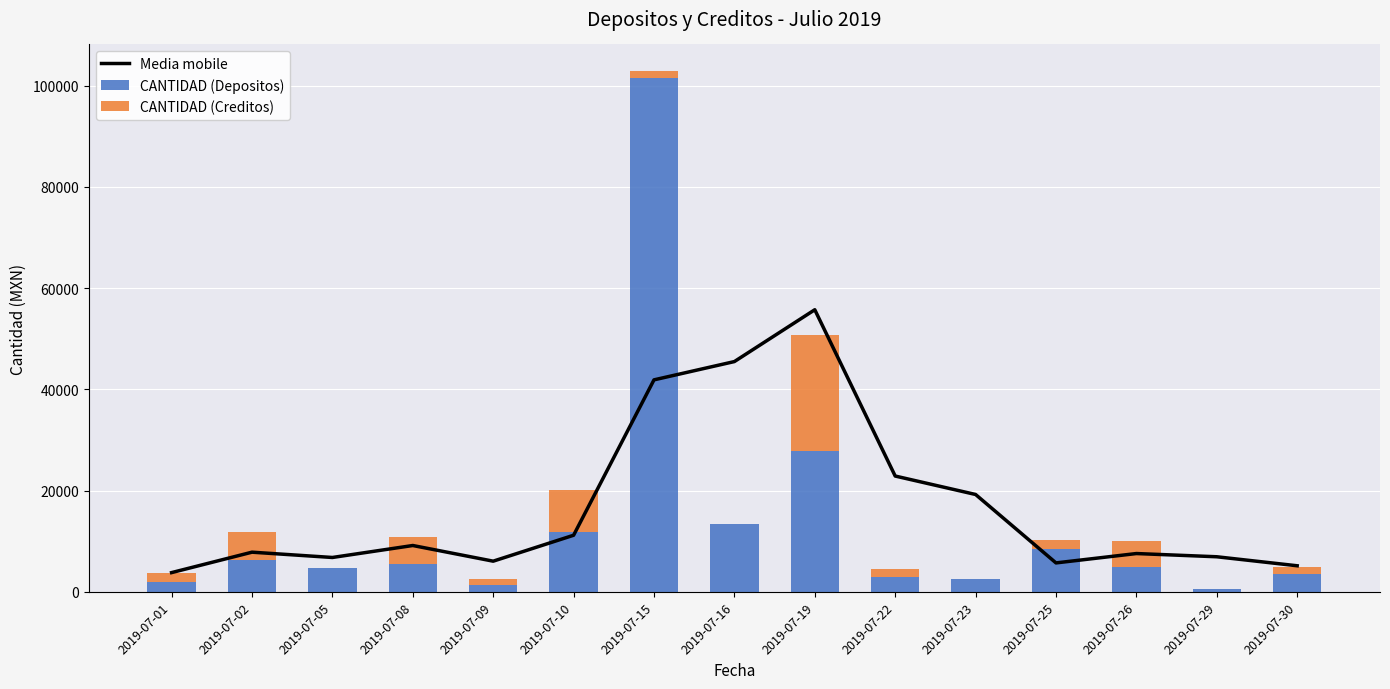

What is the average value of the CANTIDAD (Creditos) series?

3767.8